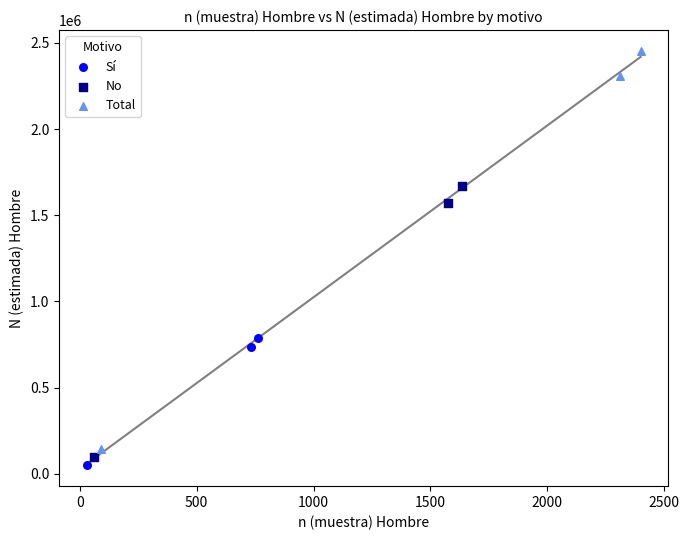

Which series has the widest spread of Y values?

Total